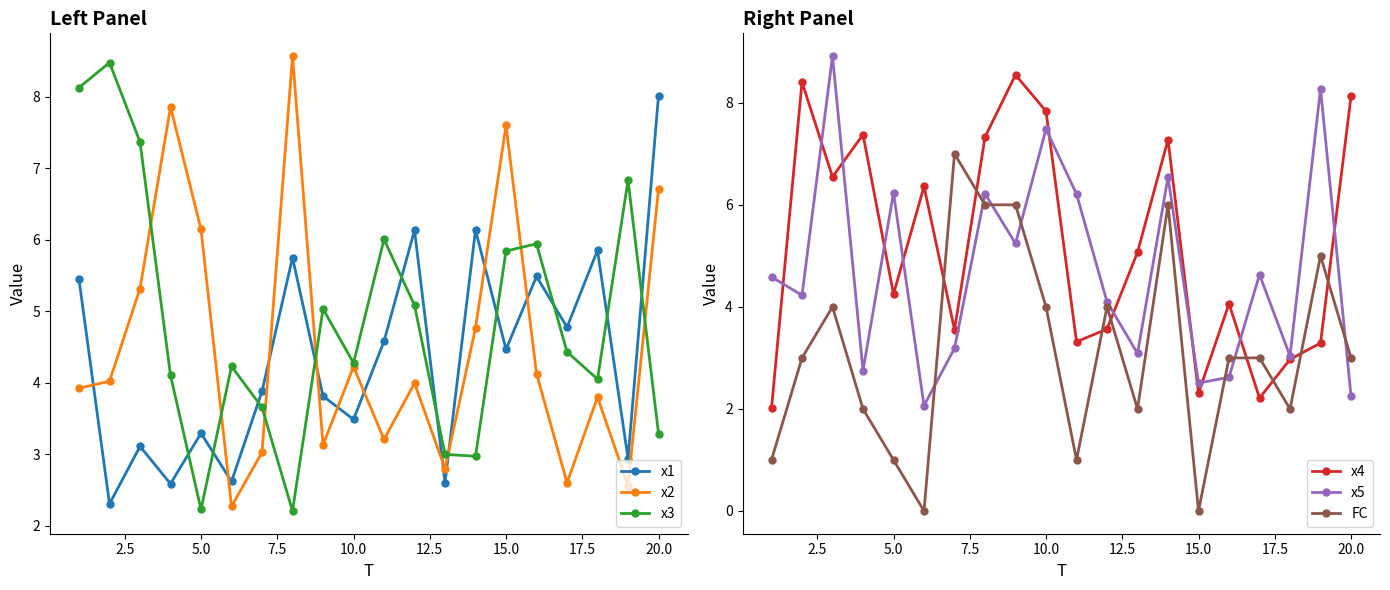

How many values in the x3 series exceed 4?

14